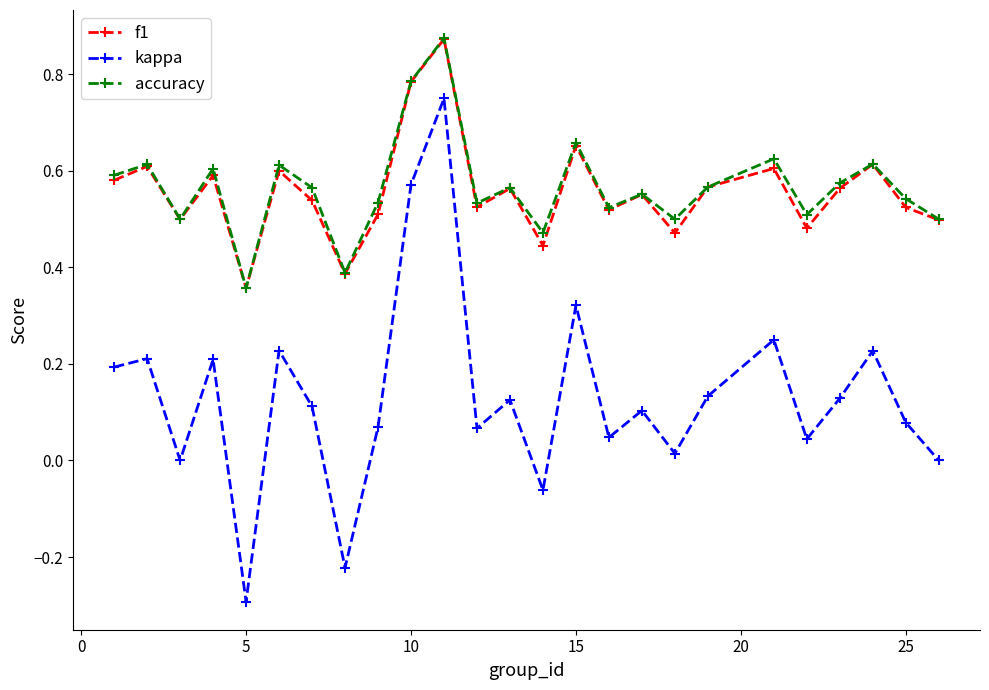

True or false: kappa and accuracy cross at least once.

False